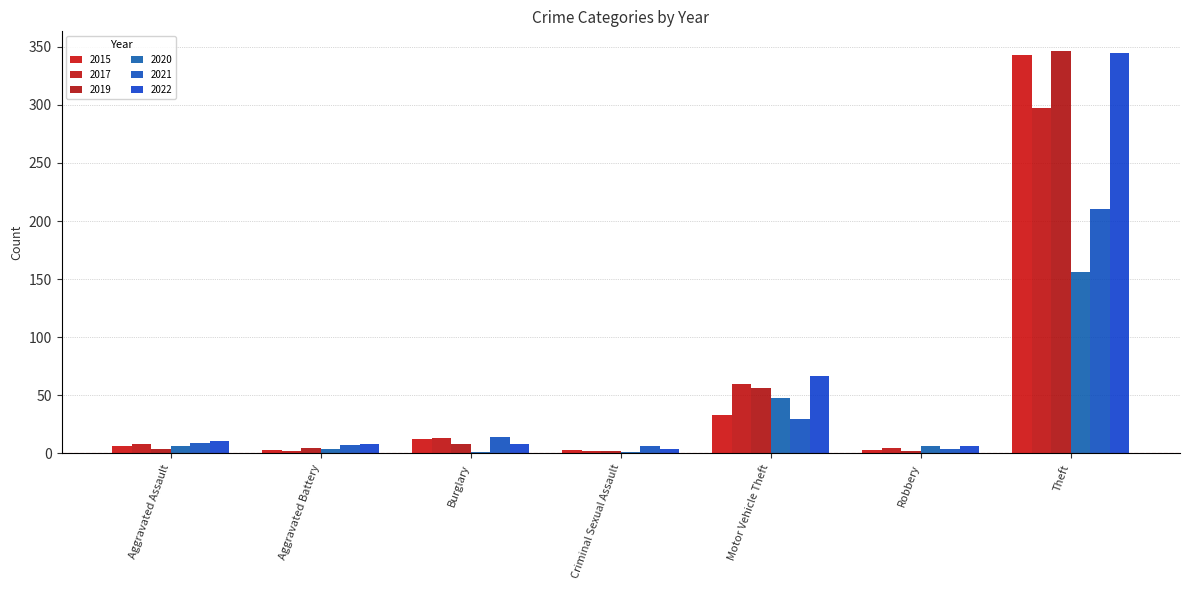

True or false: 2021 has a value of 92 at Theft.

False